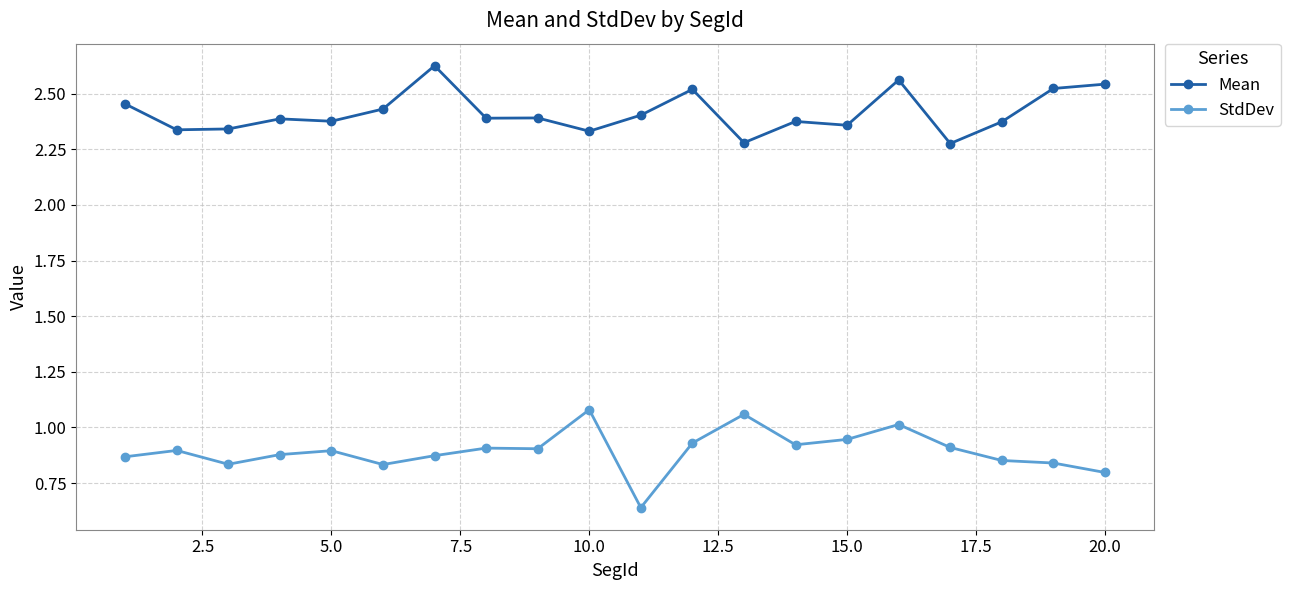

True or false: StdDev and Mean intersect in this chart.

False